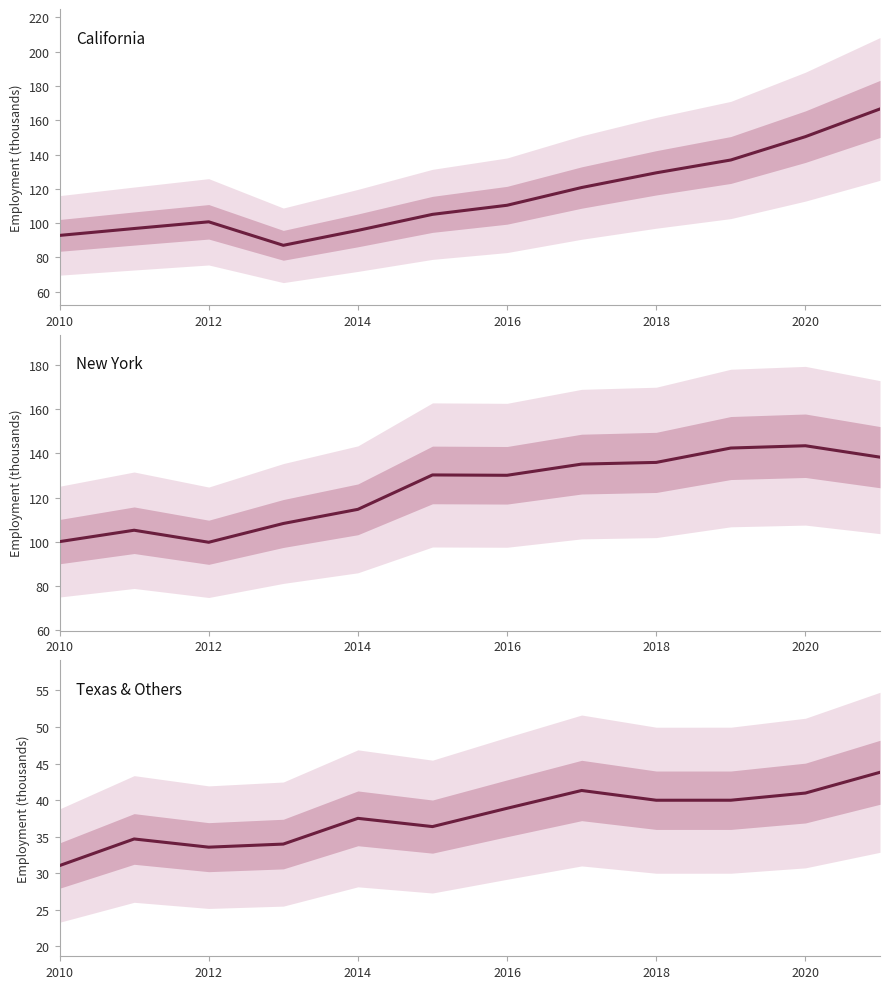

In Texas, how many points are lower than both neighbors (excluding endpoints)?

3